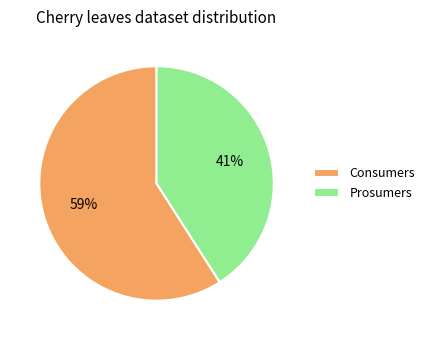

Is it true that Consumers is 59% of the pie?

True